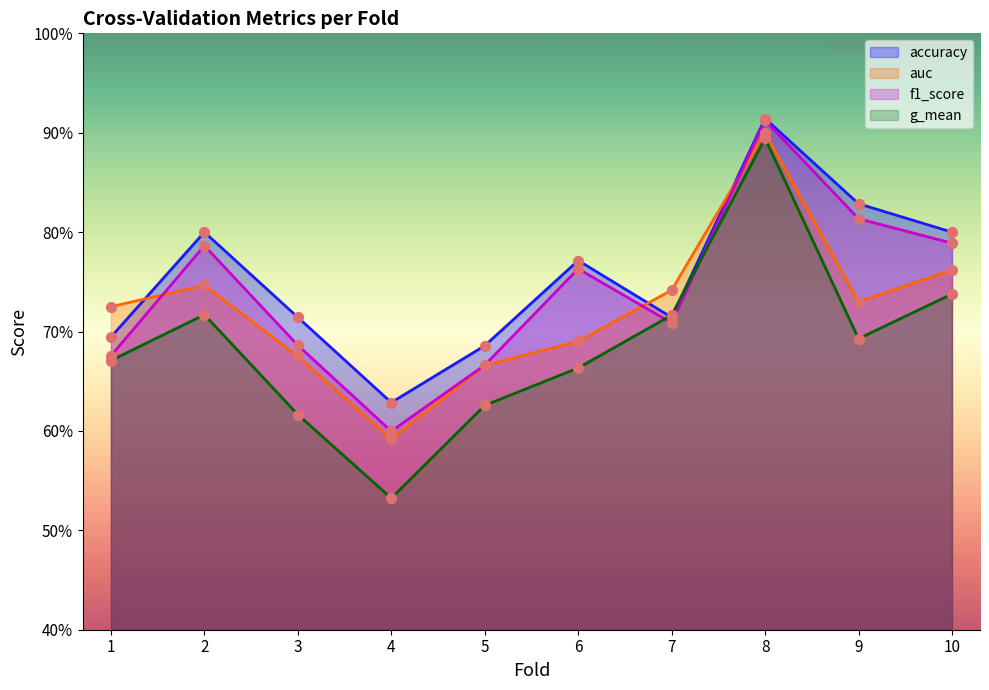

Which series contains the lowest Y value?

g_mean